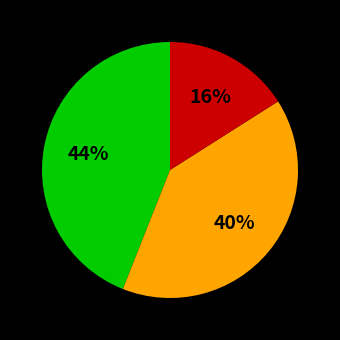

To the nearest percent, what is the difference between the largest and smallest slice percentages?

28%